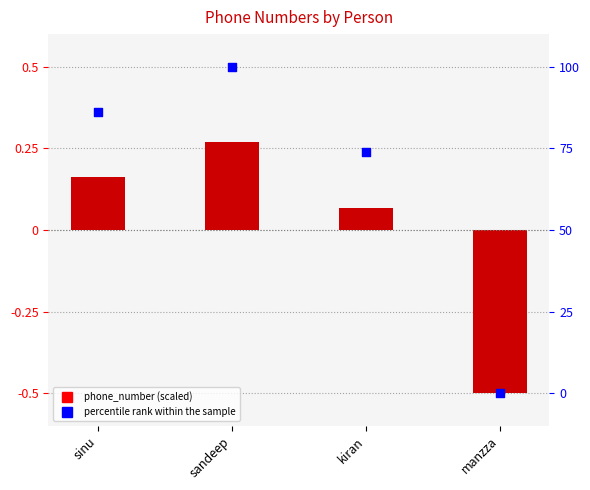

At which category is the sum across all series the highest?

sandeep